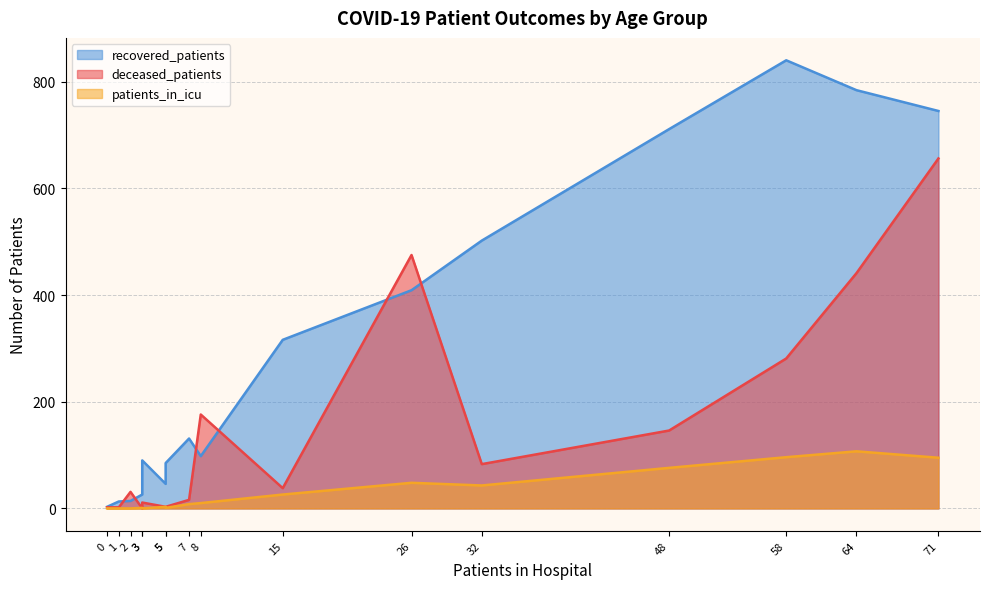

What are all the series names shown in the legend?

recovered_patients, deceased_patients, patients_in_icu